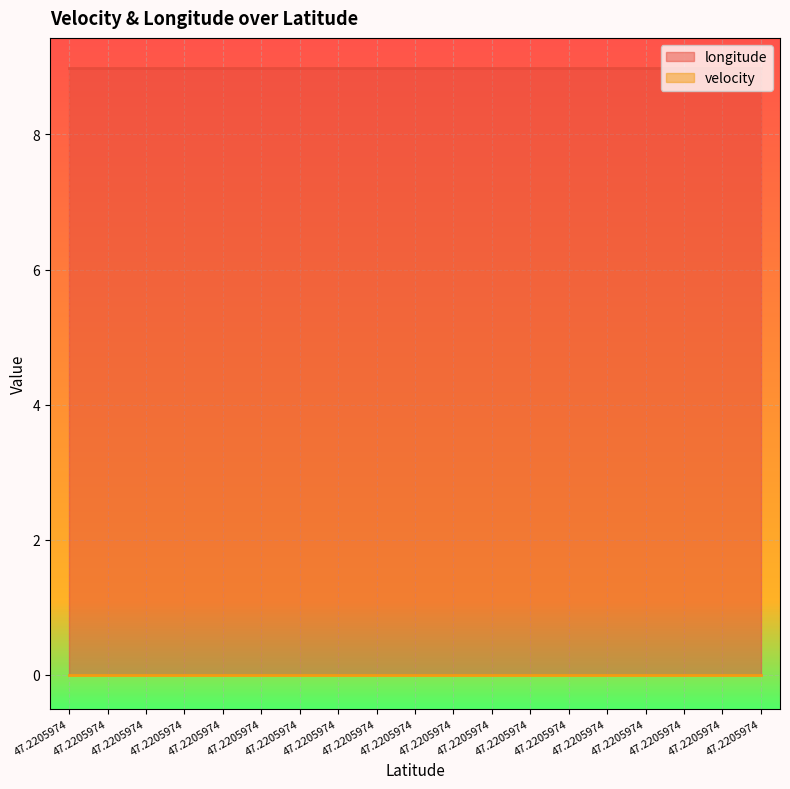

True or false: longitude and velocity cross at least once.

False